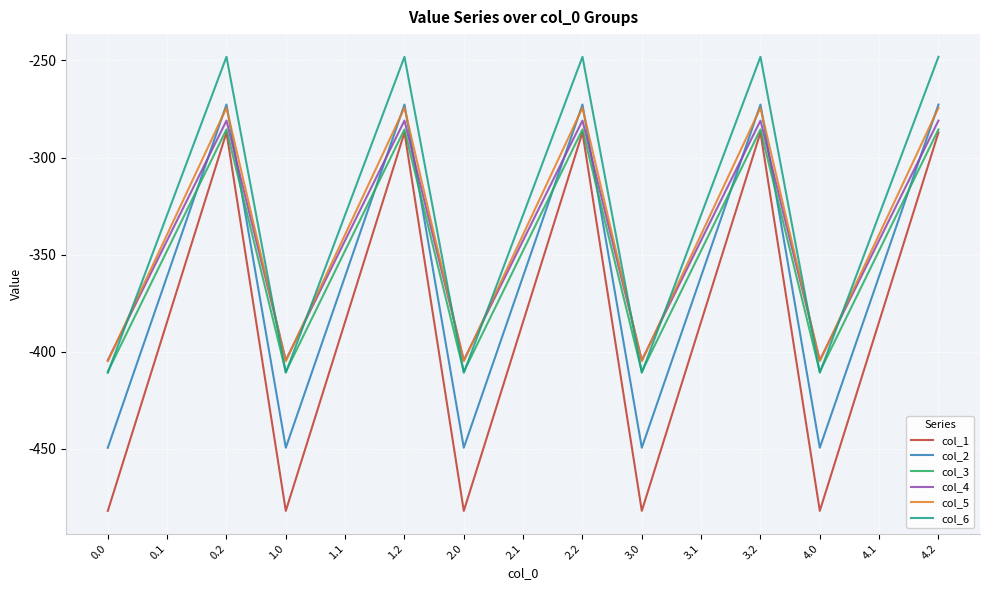

At which category does col_3 reach its first local peak?

0.2